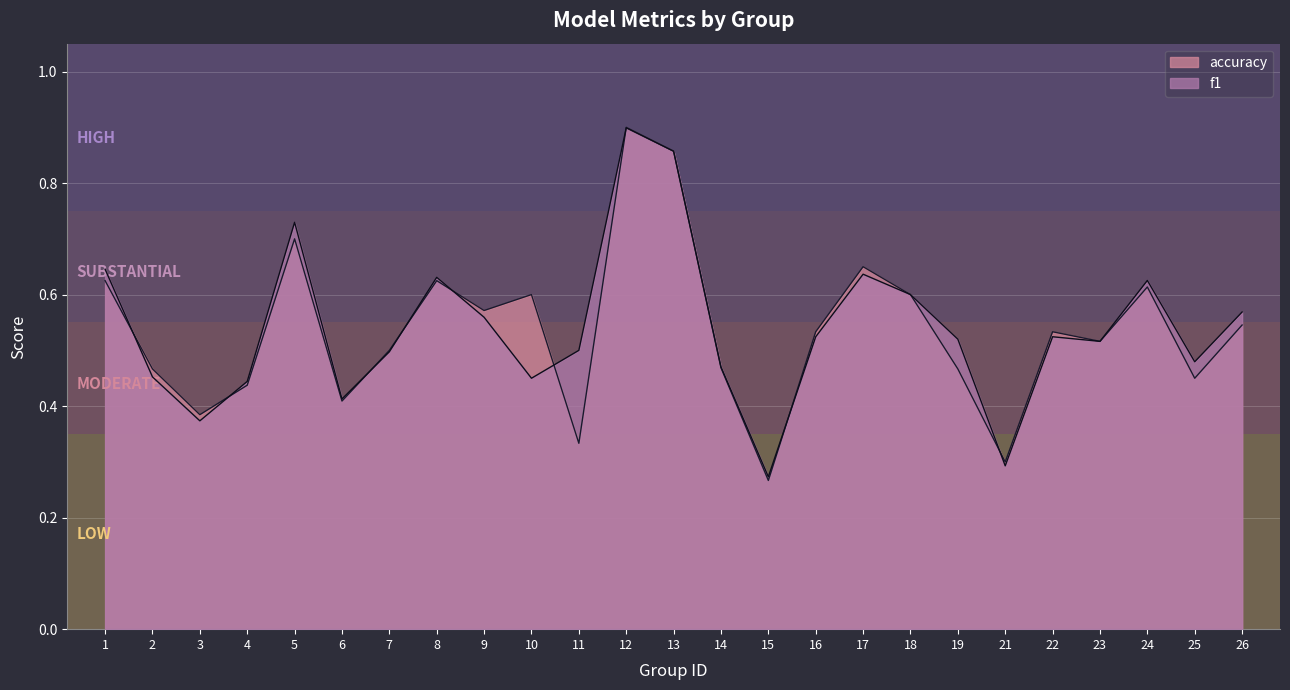

Reading left to right, transcribe all the data shown in this chart.

f1: 0.6	0.5	0.4	0.4	0.7	0.4	0.5	0.6	0.6	0.5	0.5	0.9	0.9	0.5	0.3	0.5	0.6	0.6	0.5	0.3	0.5	0.5	0.6	0.5	0.6
accuracy: 0.6	0.5	0.4	0.4	0.7	0.4	0.5	0.6	0.6	0.6	0.3	0.9	0.9	0.5	0.3	0.5	0.7	0.6	0.5	0.3	0.5	0.5	0.6	0.5	0.5